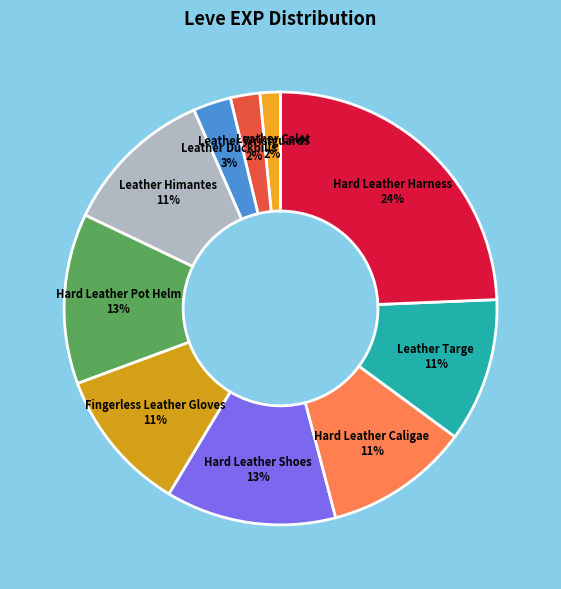

Which has a higher value, Leather Wristguards 2% or Leather Targe 11%?

Leather Targe 11%